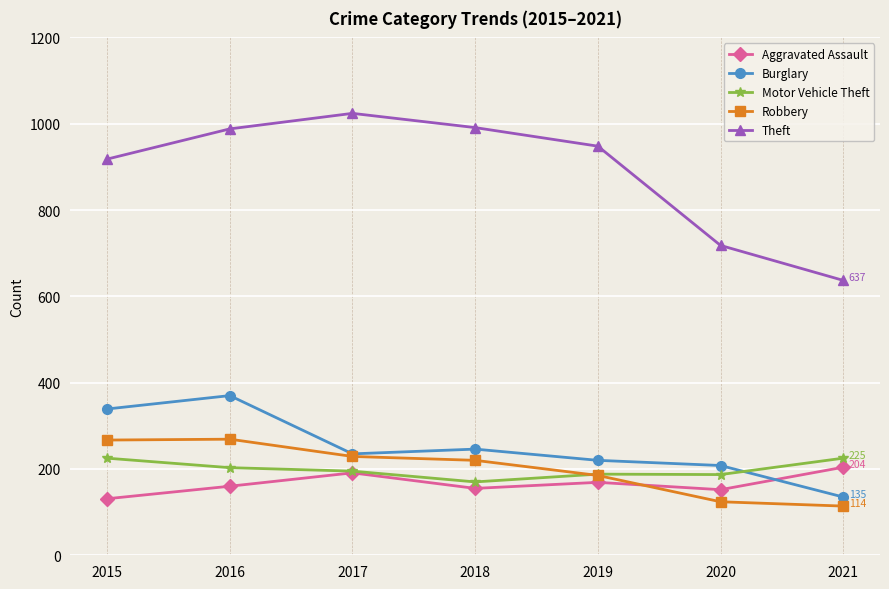

At which category does the chart reach its peak across all series?

2017